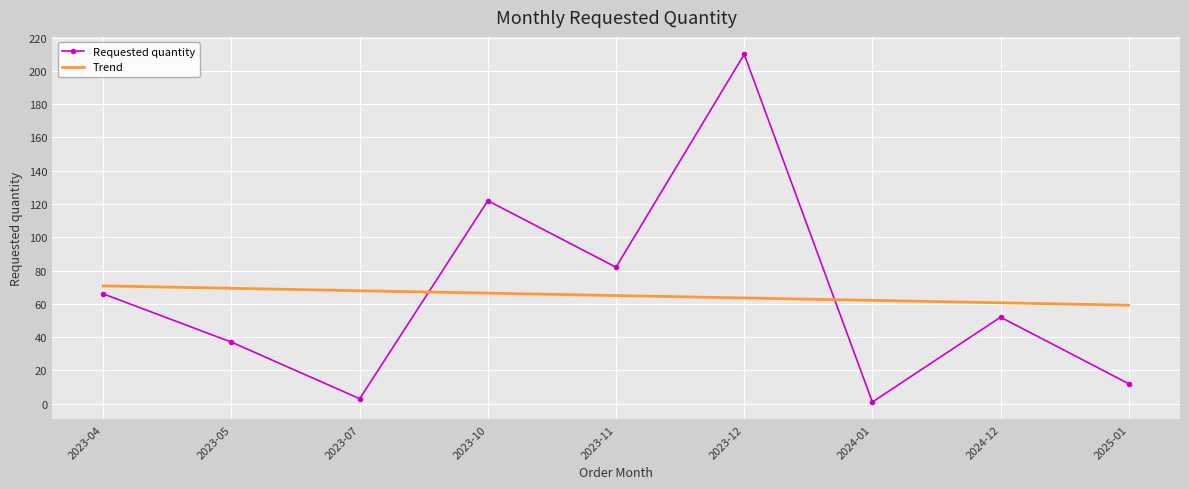

How many data points are less than 52?

4